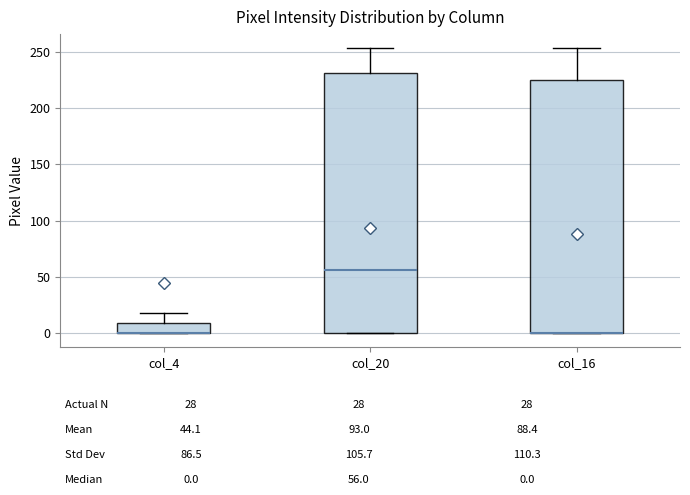

Where is the upper edge of the box for col_16 on the y-axis? The values are not printed on the chart, so give them approximately, as read against the axis.

225